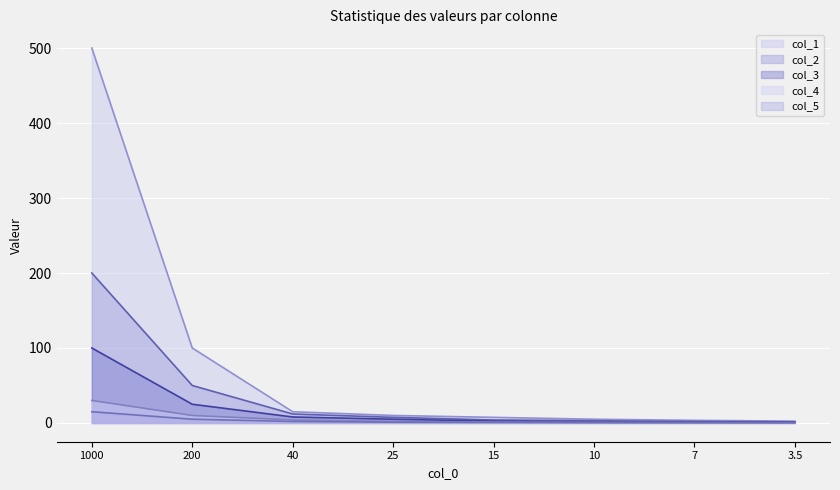

Which series has the largest range (max minus min)?

col_1